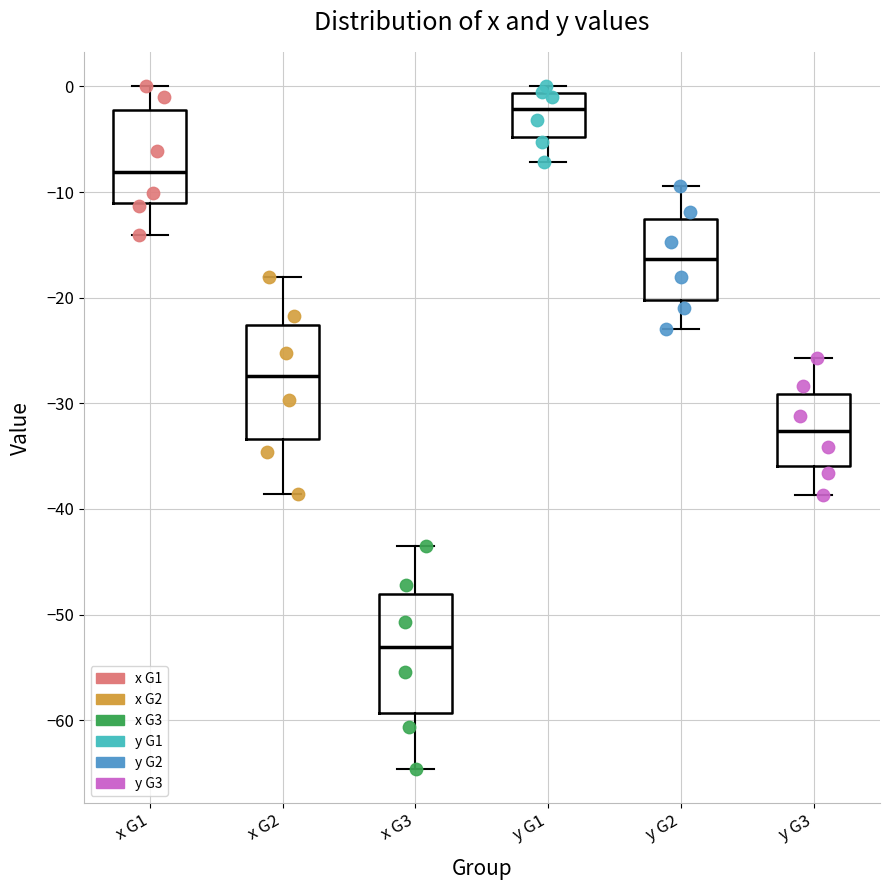

Reading left to right, read every box against the y-axis: the position of its median line, the range the box covers, and the ends of its whiskers. The values are not printed on the chart, so give them approximately, as read against the axis.

x G1: median -8, box -11 to -2, whiskers -14 to 0
x G2: median -27, box -33 to -23, whiskers -39 to -18
x G3: median -53, box -59 to -48, whiskers -65 to -43
y G1: median -2, box -5 to -1, whiskers -7 to 0
y G2: median -16, box -20 to -13, whiskers -23 to -9
y G3: median -33, box -36 to -29, whiskers -39 to -26